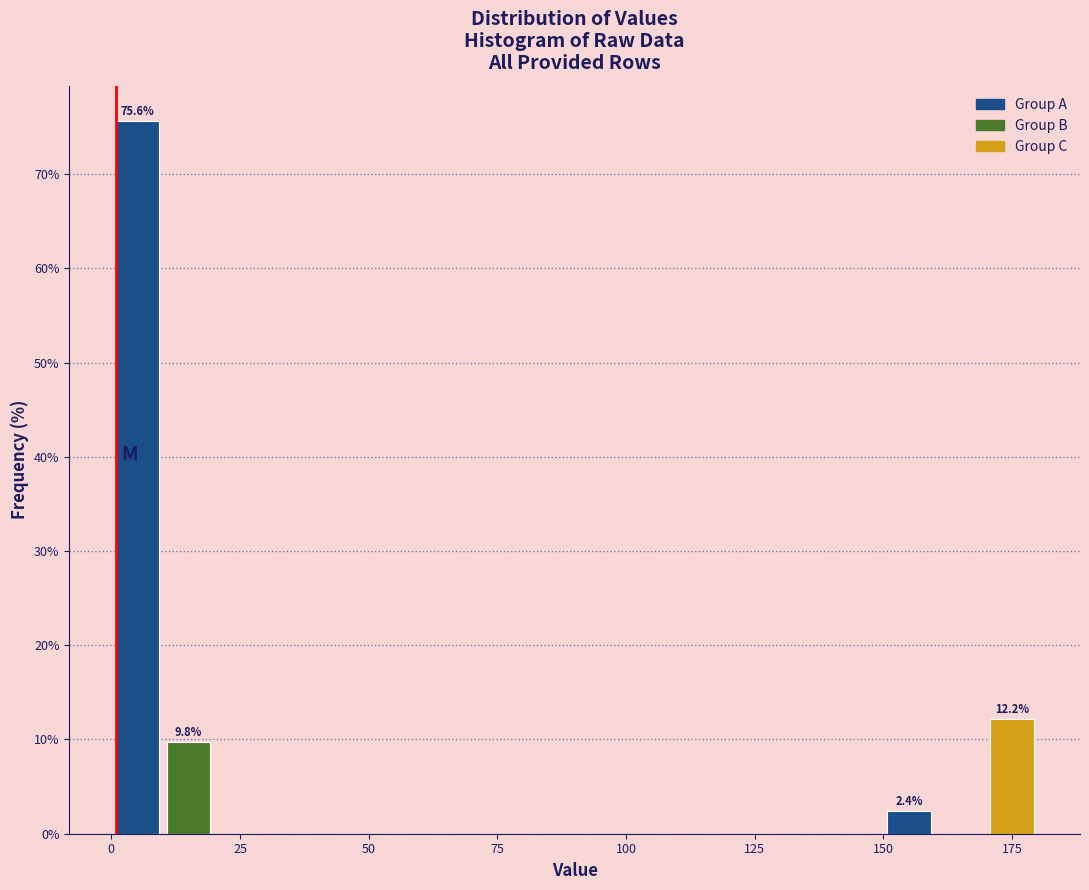

Around what value on the x-axis is the tallest bar? Give the approximate position of its centre, as read against the axis.

5